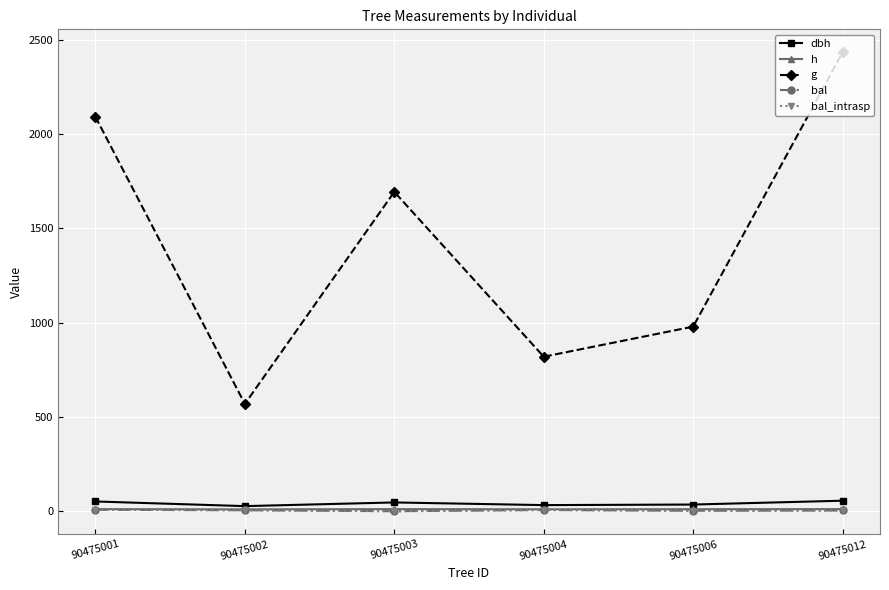

The dbh series shows 51.6 at 90475001. True or false?

True